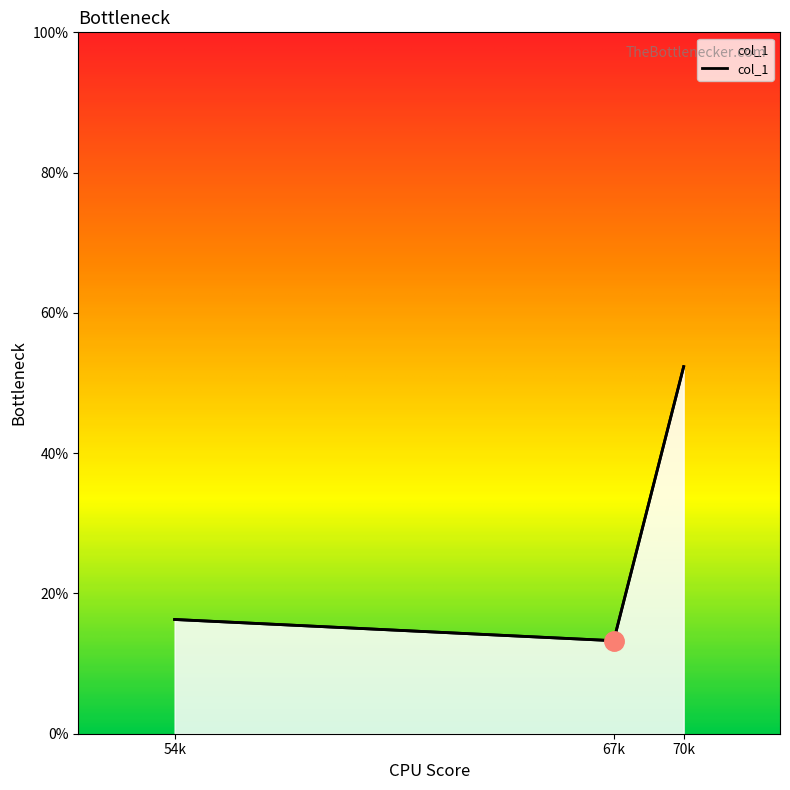

Approximately how many times larger is the value at 54k compared to 67k?

1.2